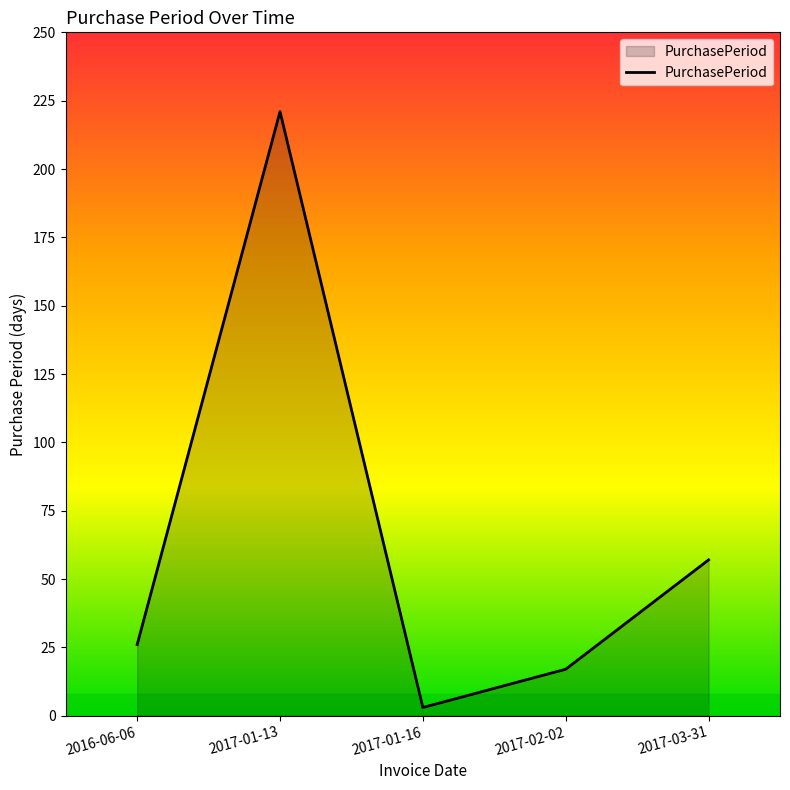

How many categories are shown in the chart?

5